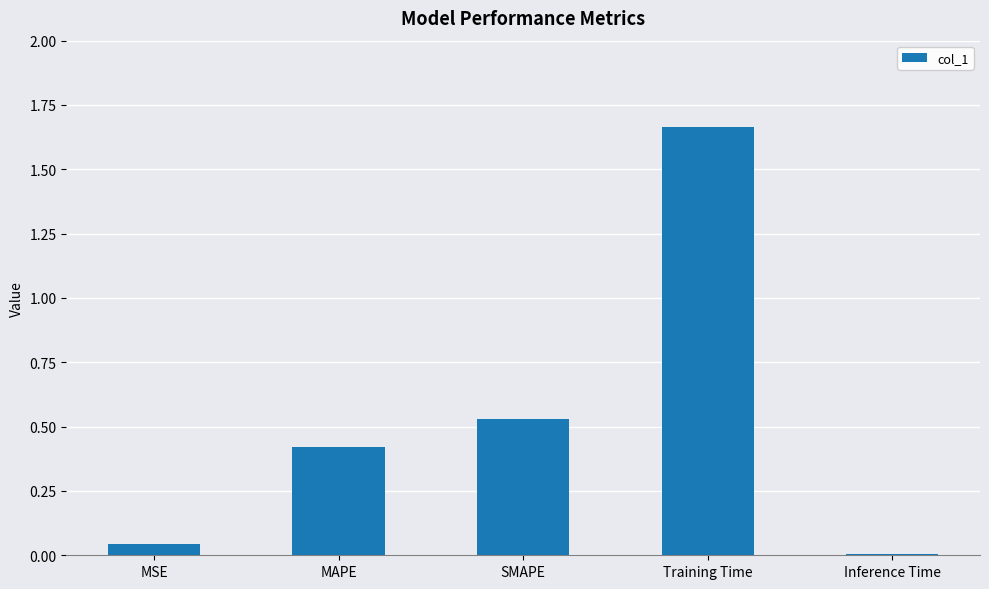

The chart shows a value of 0.0 at Inference Time. True or false?

True